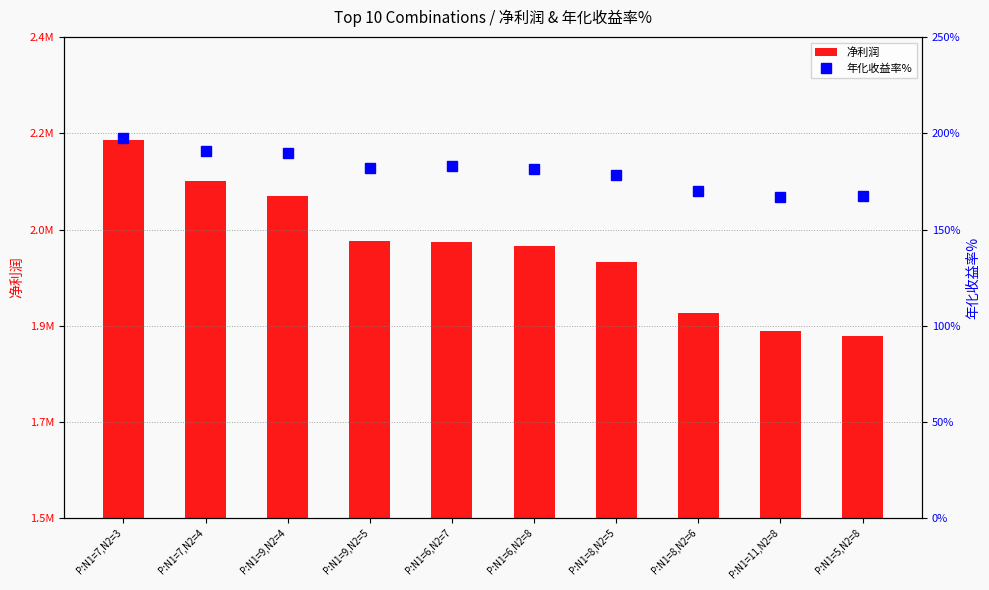

Where does the 年化收益率% series first go above 181?

P:N1=7,N2=3